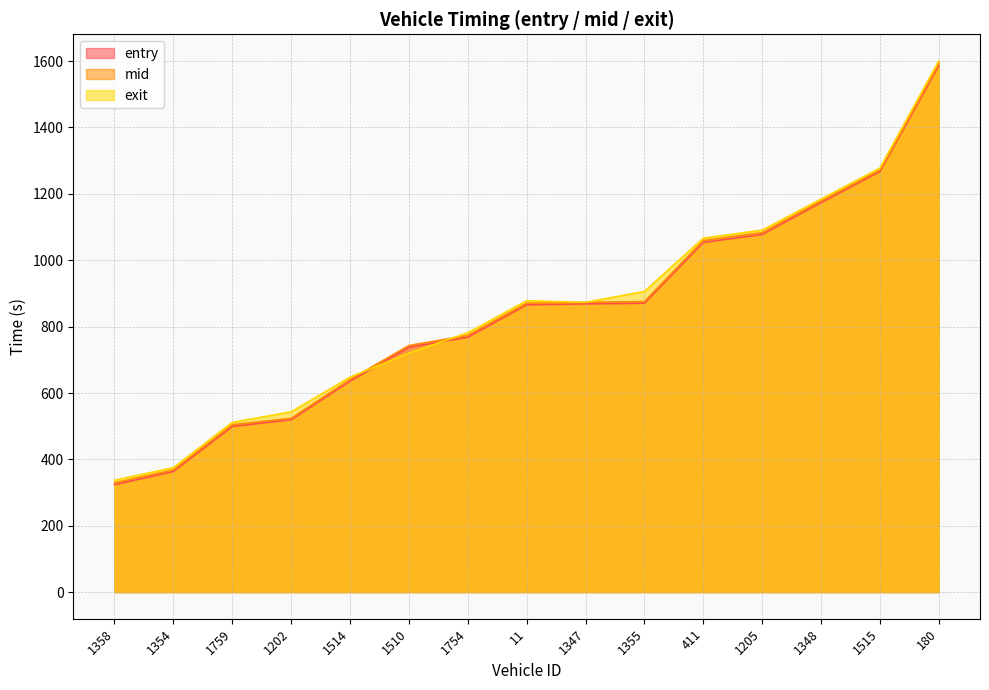

Rank the series by their maximum value, from lowest to highest.

entry, mid, exit